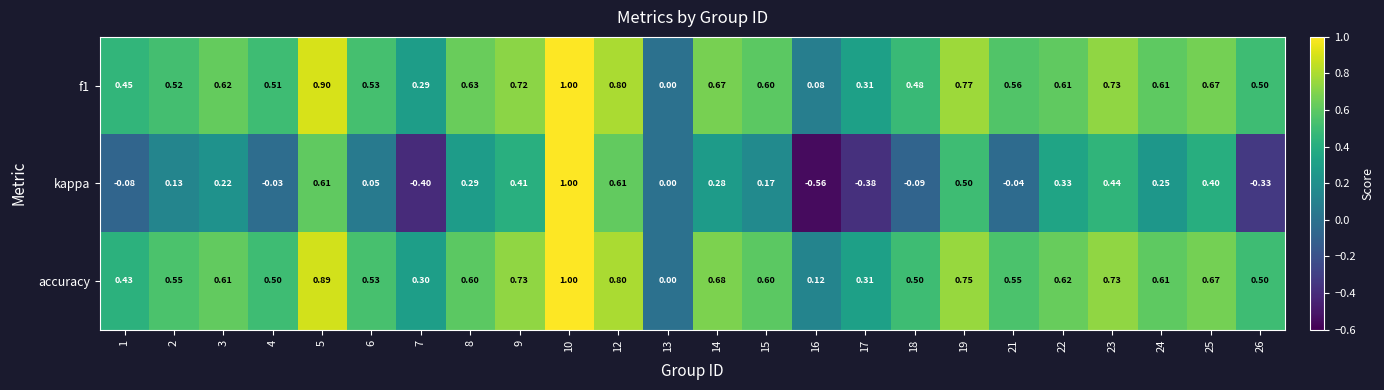

Is the value of f1 at 15 greater than the value of kappa at 7?

Yes